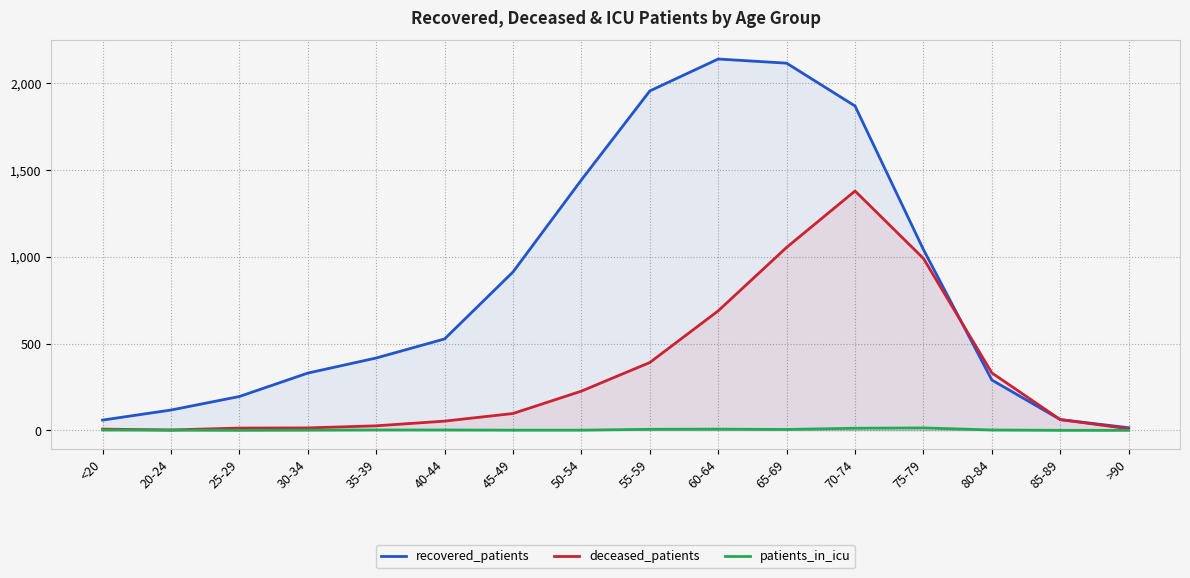

True or false: deceased_patients and patients_in_icu cross at least once.

False